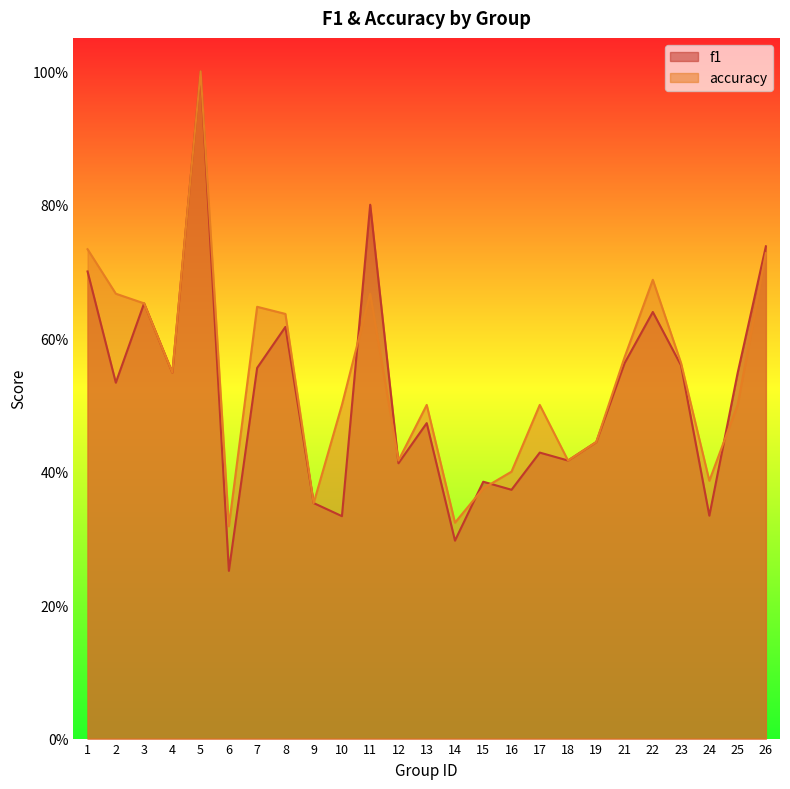

The value of f1 at 11 is 0.8. True or false?

True